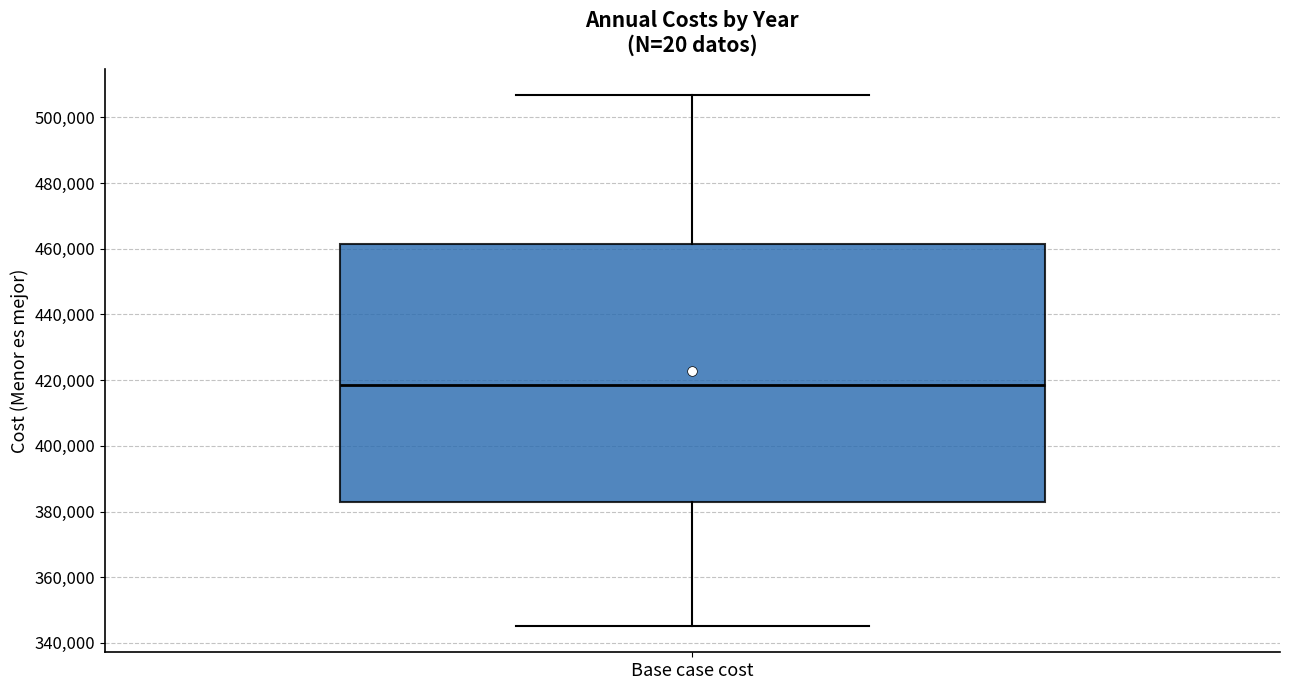

Transcribe this box plot: give where the median line is, the range the box spans, and where the two whiskers end, as read against the y-axis. The values are not printed on the chart, so give them approximately, as read against the axis.

median 418000, box 382000 to 462000, whiskers 346000 to 506000